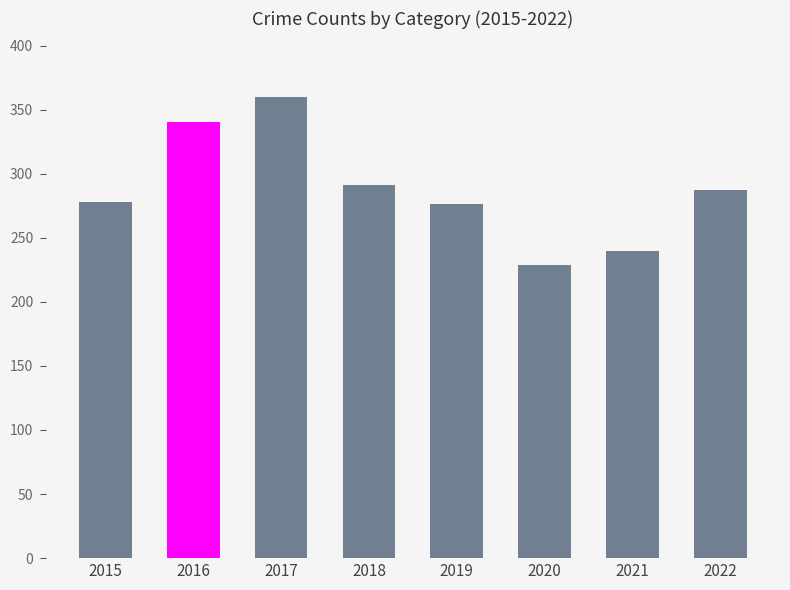

At which category does the chart reach its minimum across all series?

2020